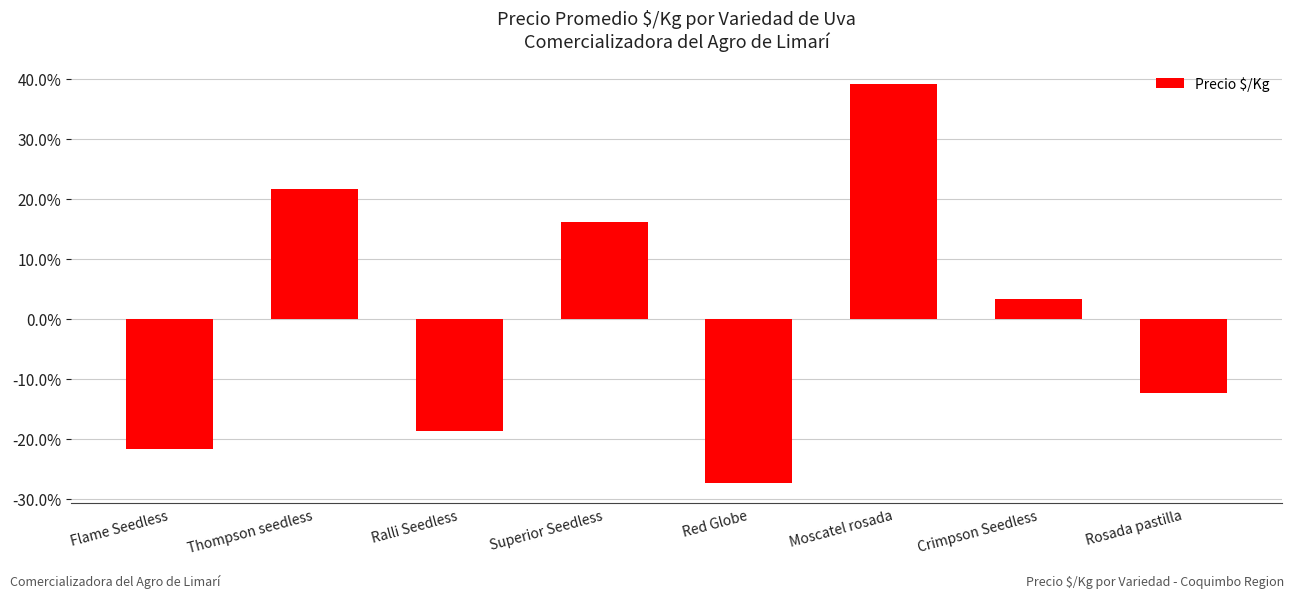

What is the change in value from Moscatel rosada to Rosada pastilla?

-51.6